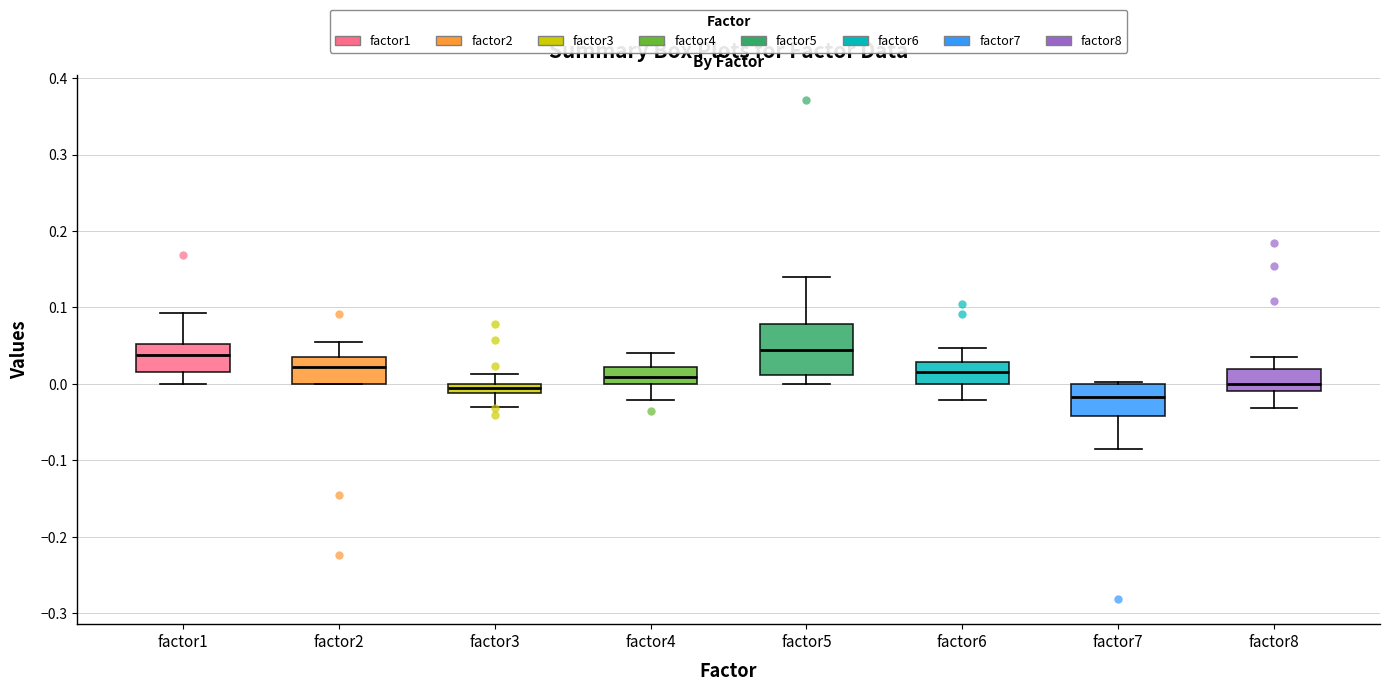

Which box's median line is the lowest?

factor7